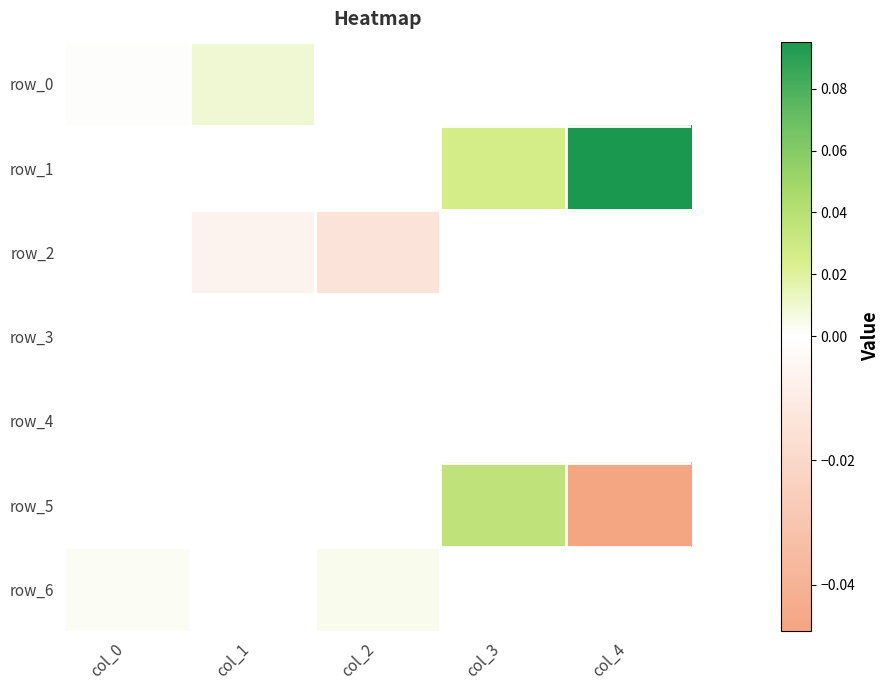

The value of row_6 at col_4 is 0.0. True or false?

True